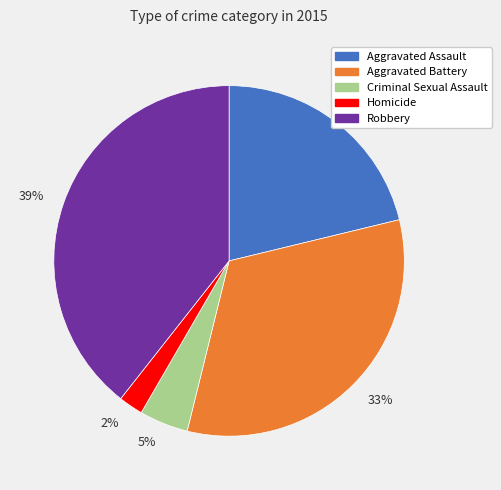

Count the number of slices in the pie.

5